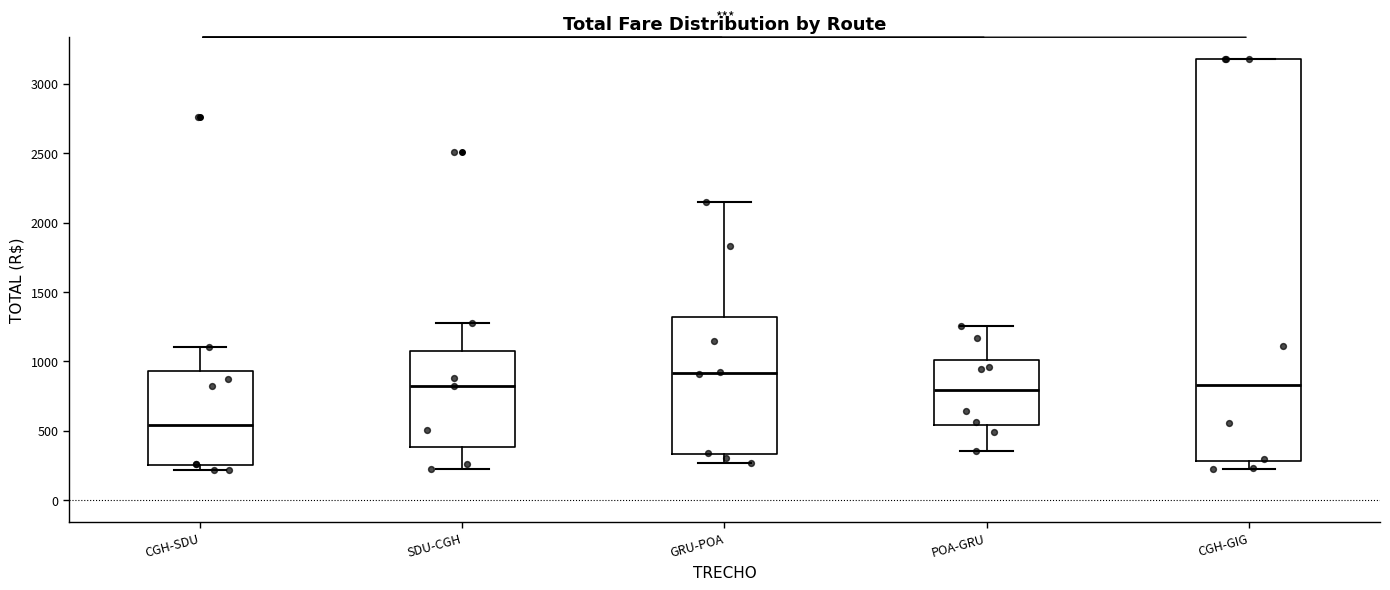

Which box is the tallest, from its lower edge to its upper edge?

CGH-GIG